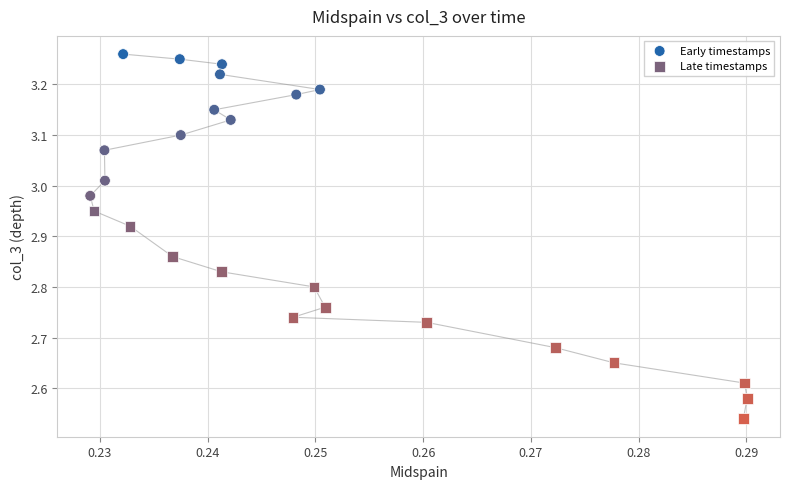

Which series has the widest spread of Y values?

Late timestamps